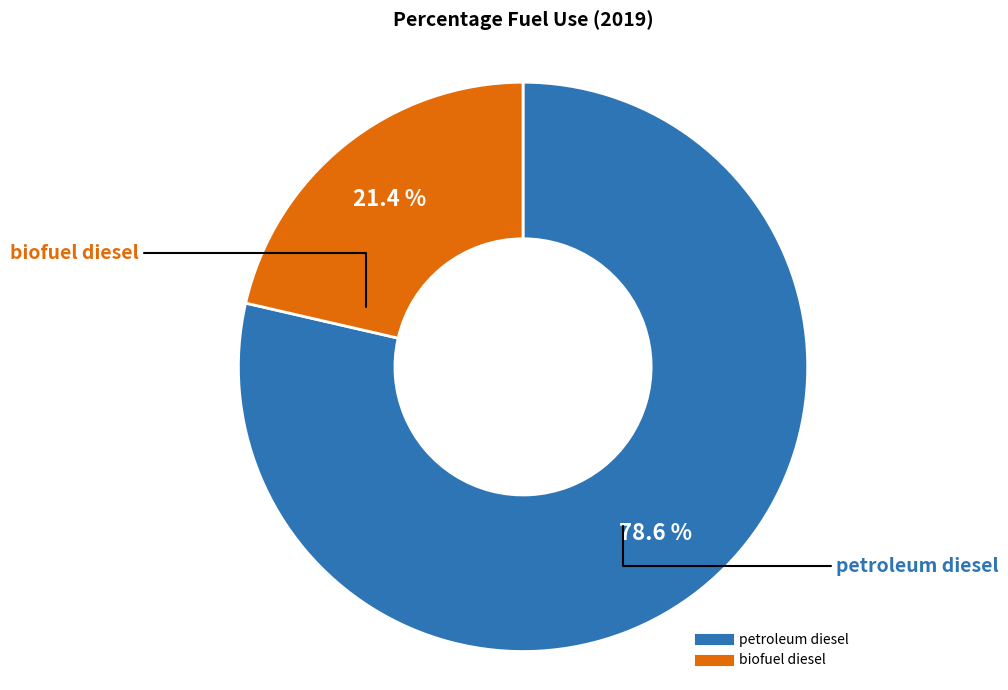

Which slice is the largest?

petroleum diesel